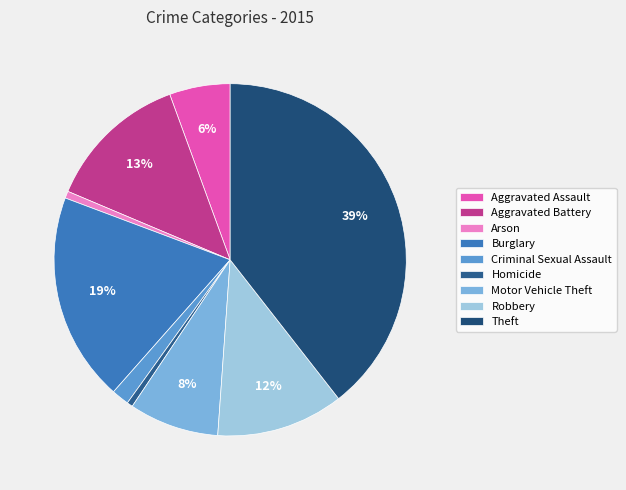

Is it true that Criminal Sexual Assault is 2% of the pie?

True